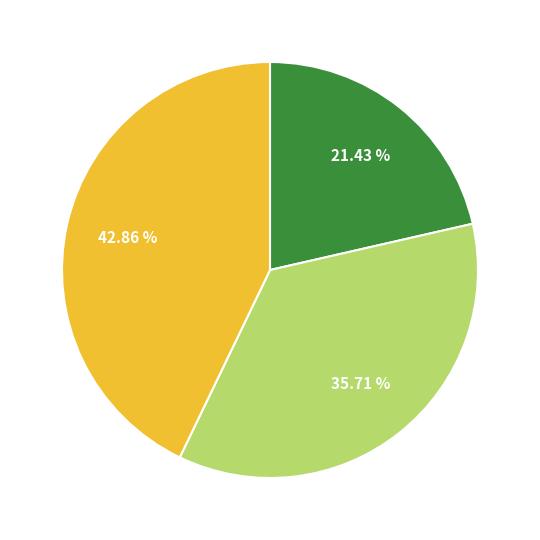

Does any single category account for the majority?

No